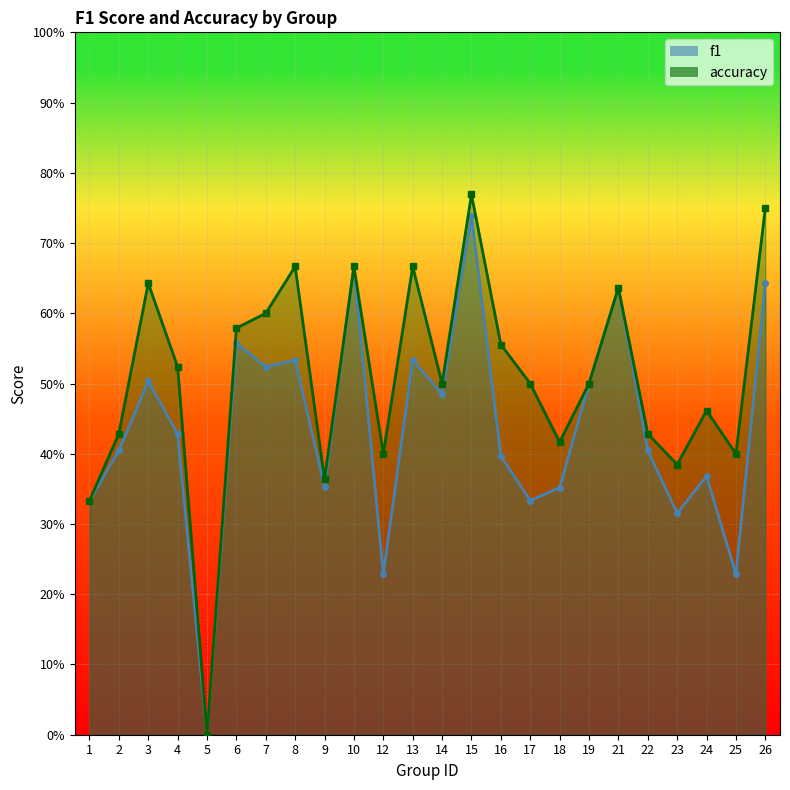

At which category does f1 reach its first local peak?

3